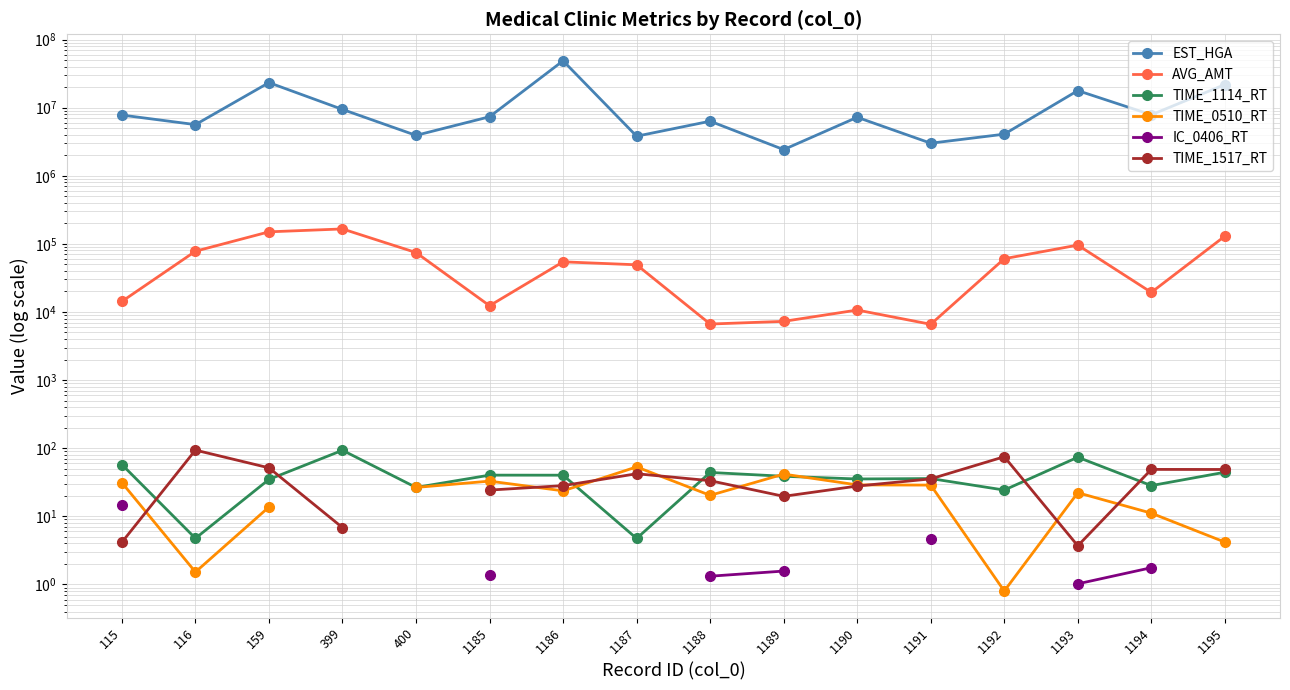

True or false: TIME_0510_RT has a value of 31.2 at 115.

True